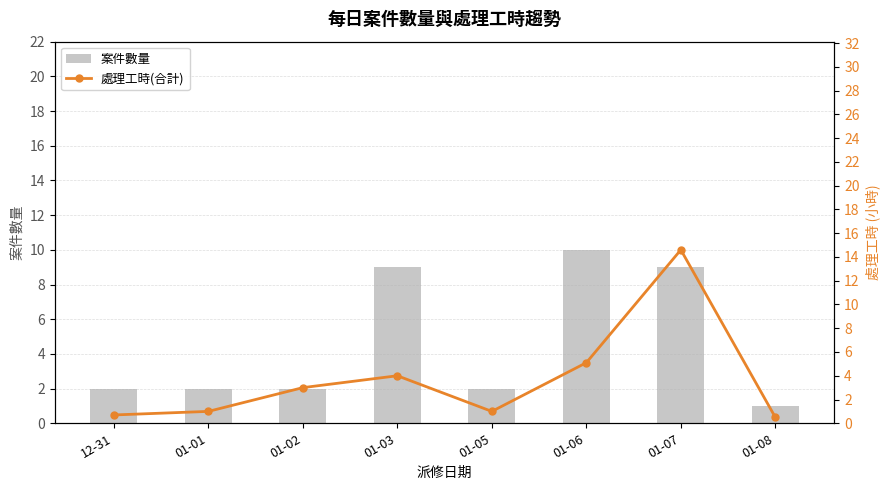

What is the average value of the 處理工時(合計) series?

3.7